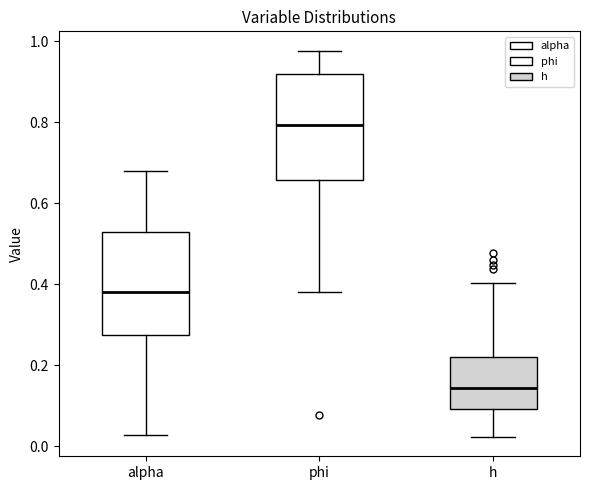

Which box has the lowest median line?

h